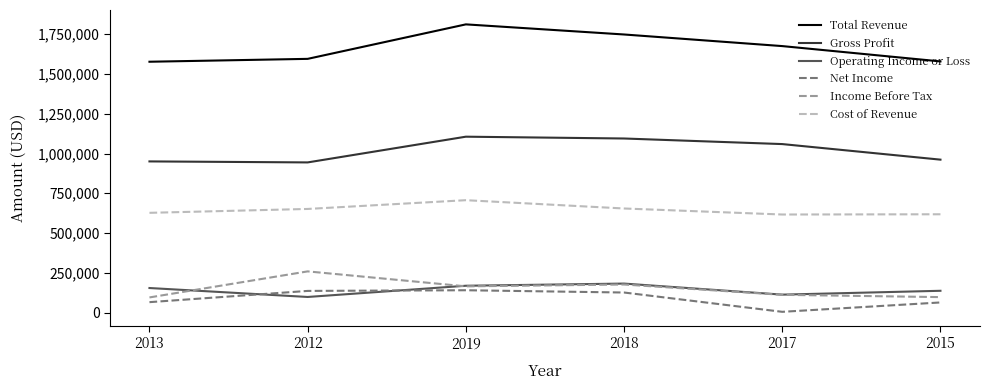

Is this an area chart (filled region under the line)?

No